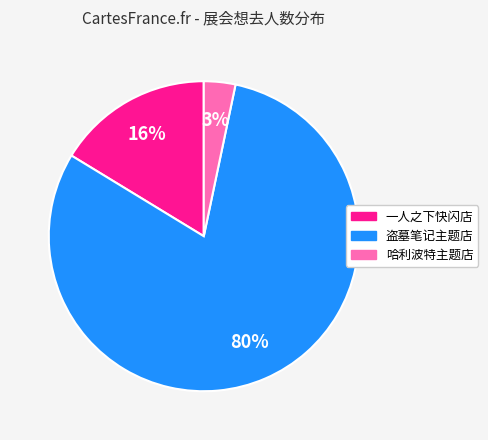

To the nearest percent, what is the average slice percentage?

33%